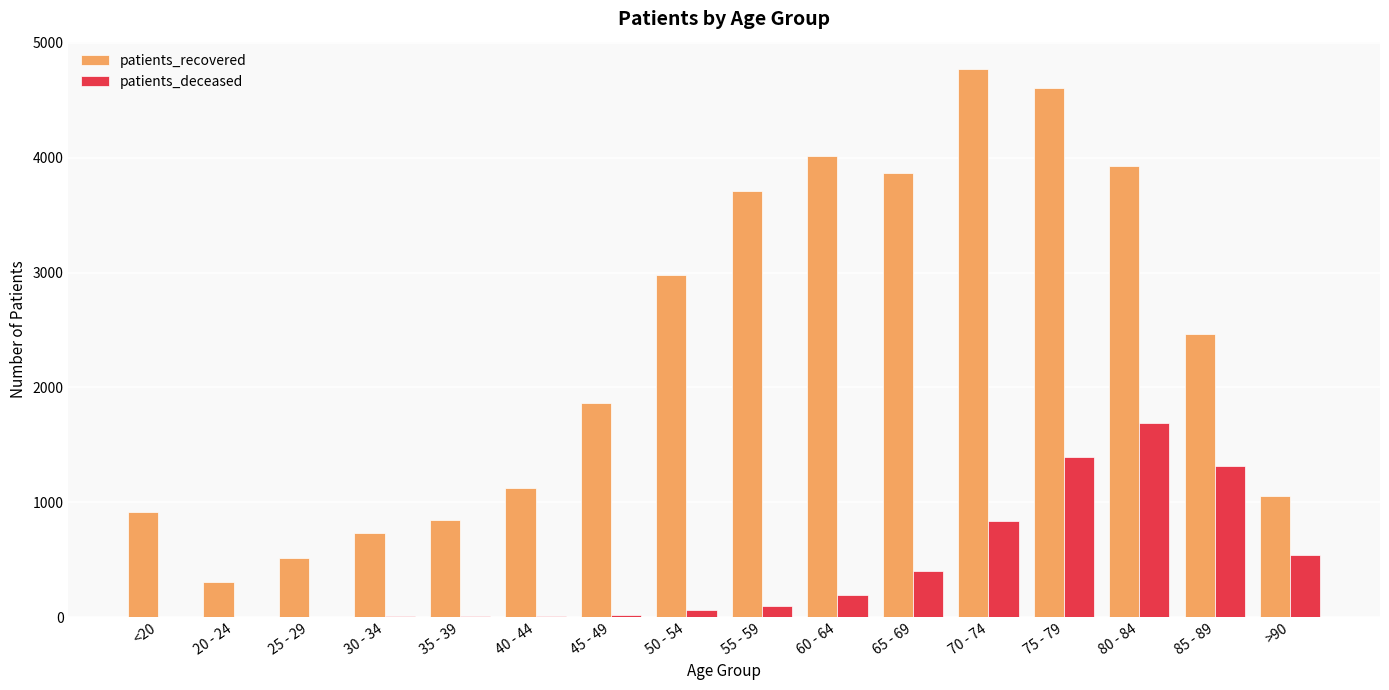

What is the sum of all patients_recovered values?

37696